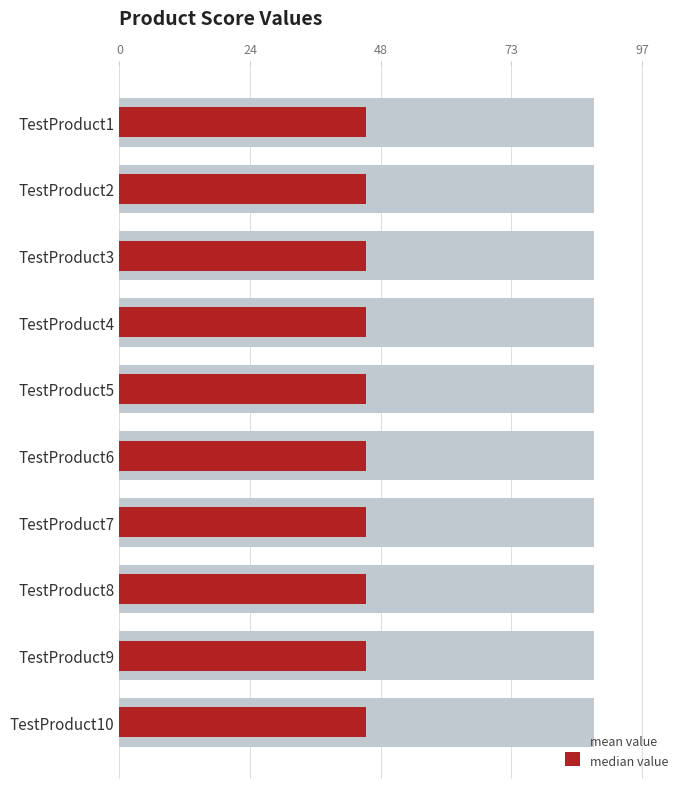

List the series in order of their peak value, lowest first.

median value, mean value